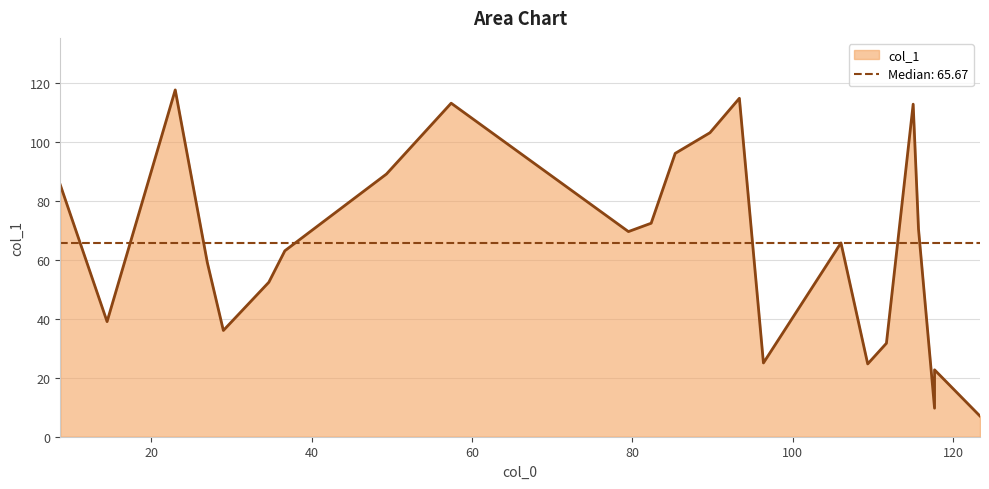

What is the label of the 17th point from the right?

36.666666666666664